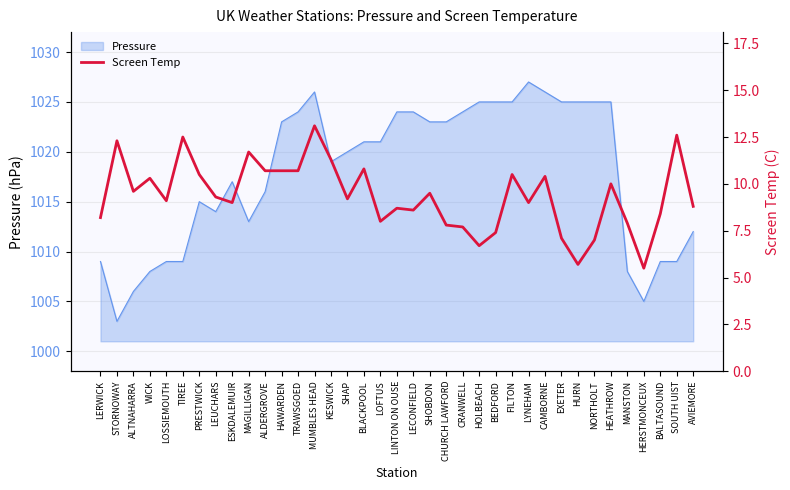

Reading right to left, list all the values displayed in this chart.

AVIEMORE=8.8	SOUTH UIST=12.6	BALTASOUND=8.4	HERSTMONCEUX=5.5	MANSTON=7.9	HEATHROW=10.0	NORTHOLT=7.0	HURN=5.7	EXETER=7.1	CAMBORNE=10.4	LYNEHAM=9.0	FILTON=10.5	BEDFORD=7.4	HOLBEACH=6.7	CRANWELL=7.7	CHURCH LAWFORD=7.8	SHOBDON=9.5	LECONFIELD=8.6	LINTON ON OUSE=8.7	LOFTUS=8.0	BLACKPOOL=10.8	SHAP=9.2	KESWICK=11.3	MUMBLES HEAD=13.1	TRAWSGOED=10.7	HAWARDEN=10.7	ALDERGROVE=10.7	MAGILLIGAN=11.7	ESKDALEMUIR=9.0	LEUCHARS=9.3	PRESTWICK=10.5	TIREE=12.5	LOSSIEMOUTH=9.1	WICK=10.3	ALTNAHARRA=9.6	STORNOWAY=12.3	LERWICK=8.2